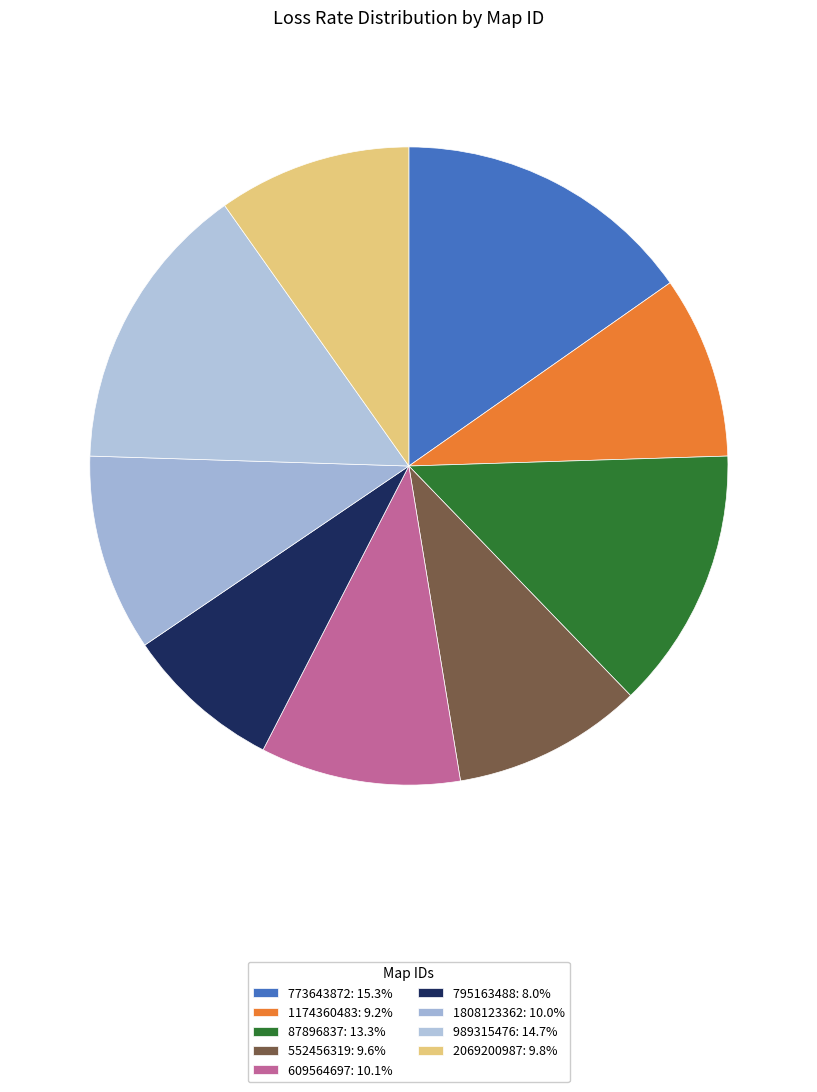

Is there any slice that represents more than half of the pie?

No